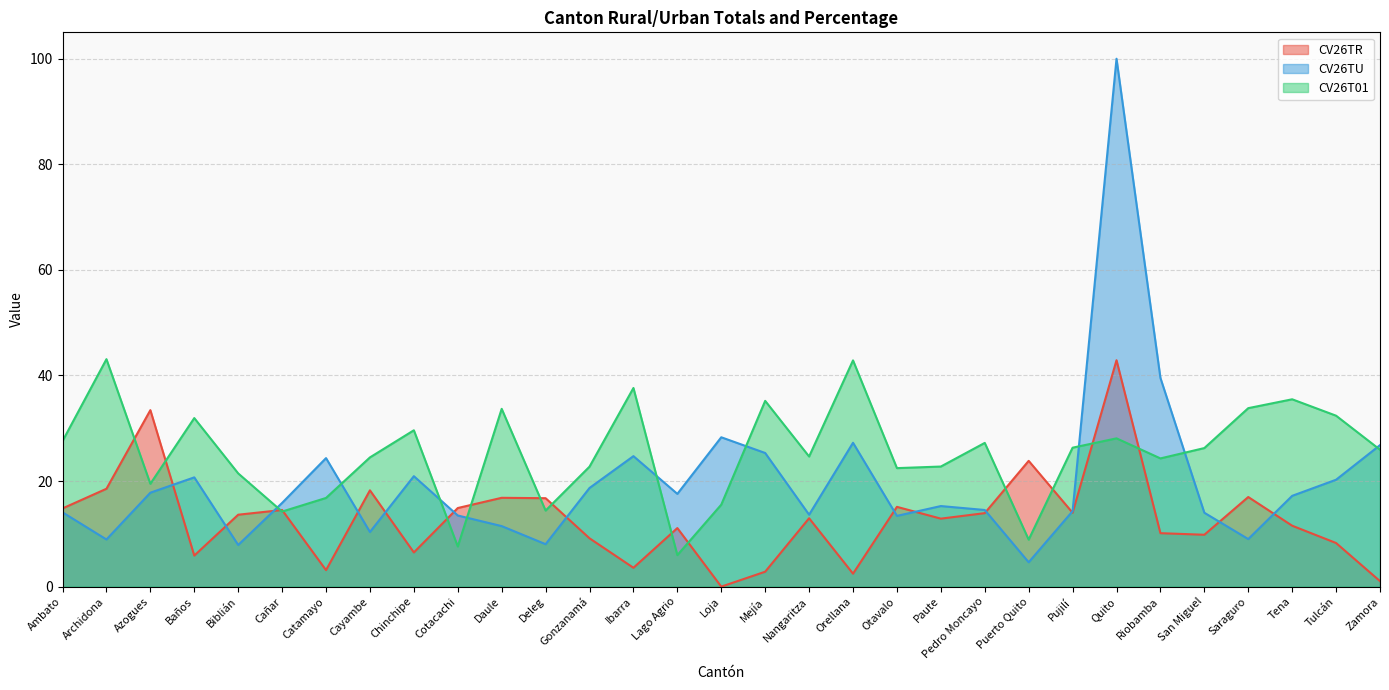

Rank the series at Riobamba from lowest to highest value.

CV26TR, CV26T01, CV26TU